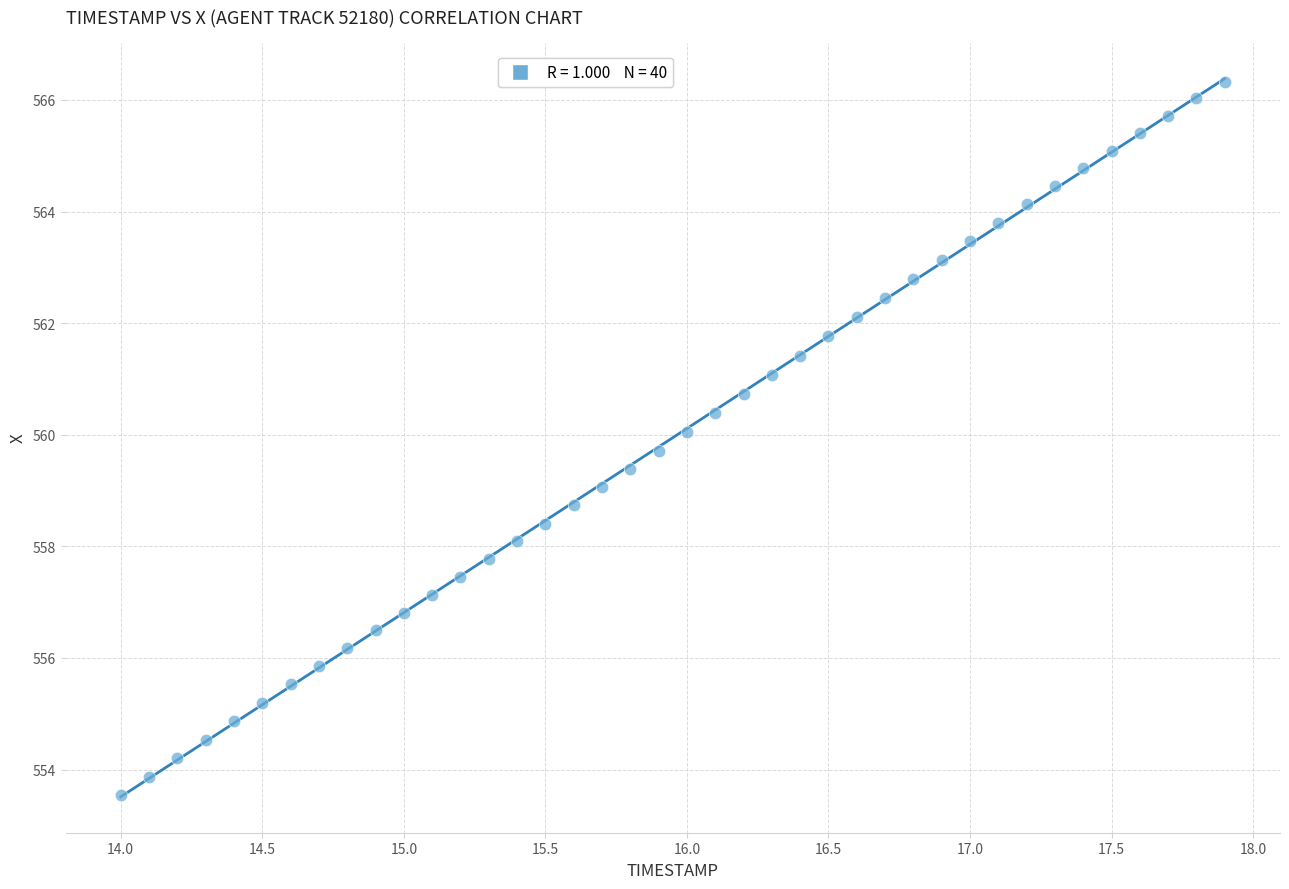

What is the range of X values (max minus min)?

3.9